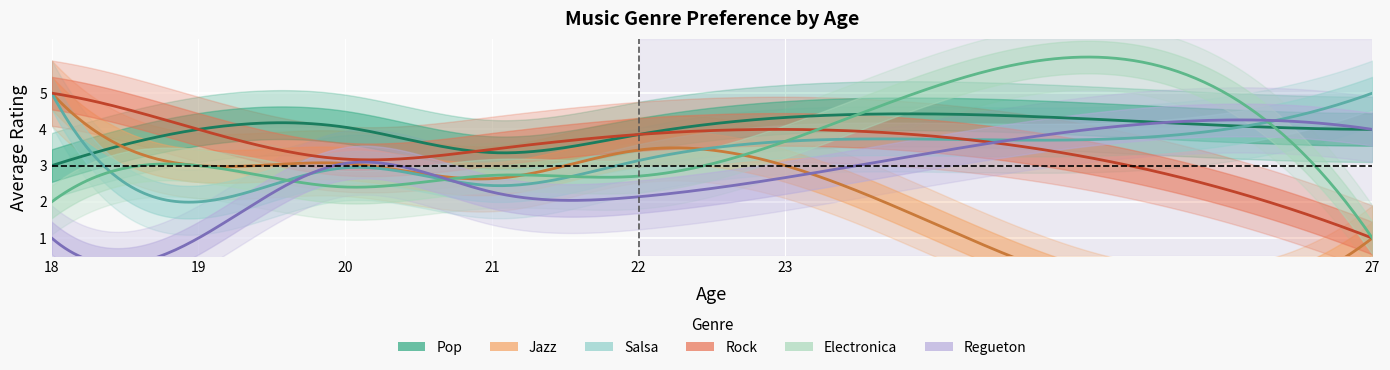

What is the sum of all Electronica values?

17.5